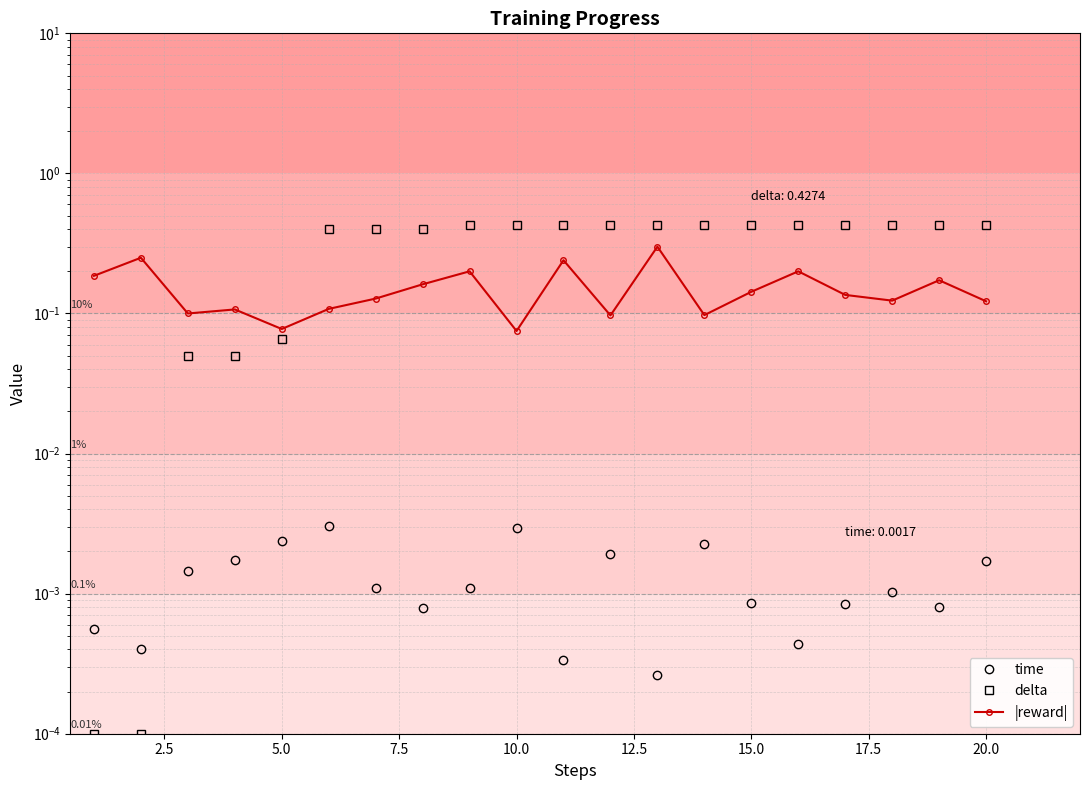

The time series shows 0.0 at 0.0. True or false?

False